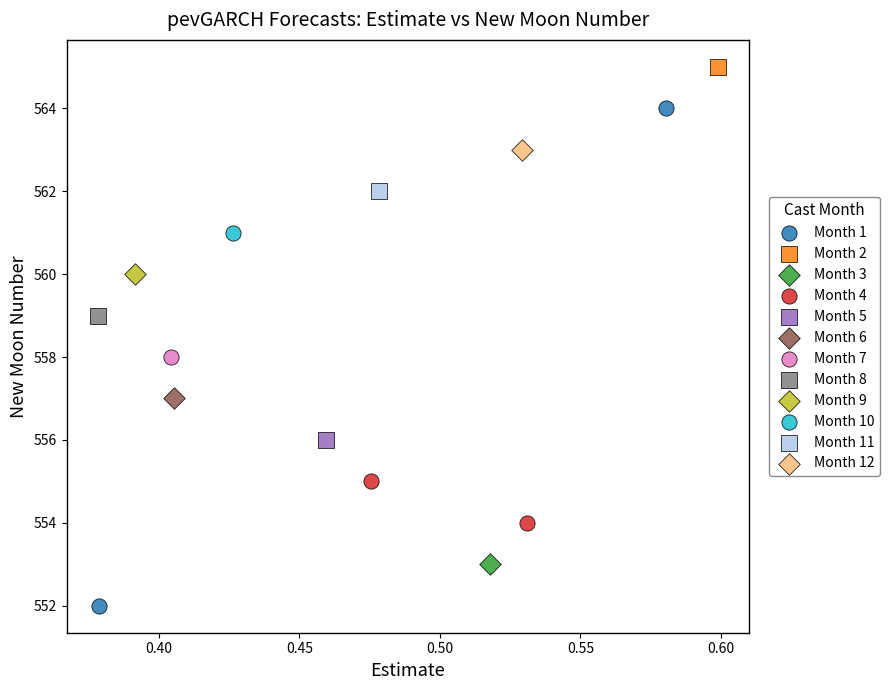

What are all the series names shown in the legend?

Month 1, Month 2, Month 3, Month 4, Month 5, Month 6, Month 7, Month 8, Month 9, Month 10, Month 11, Month 12